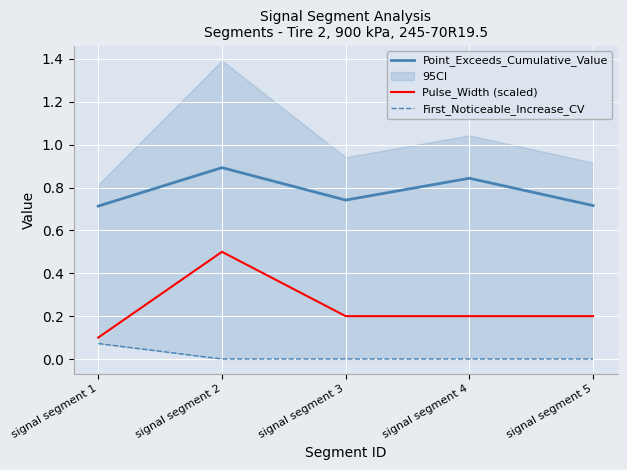

How many data points does each series have?

5